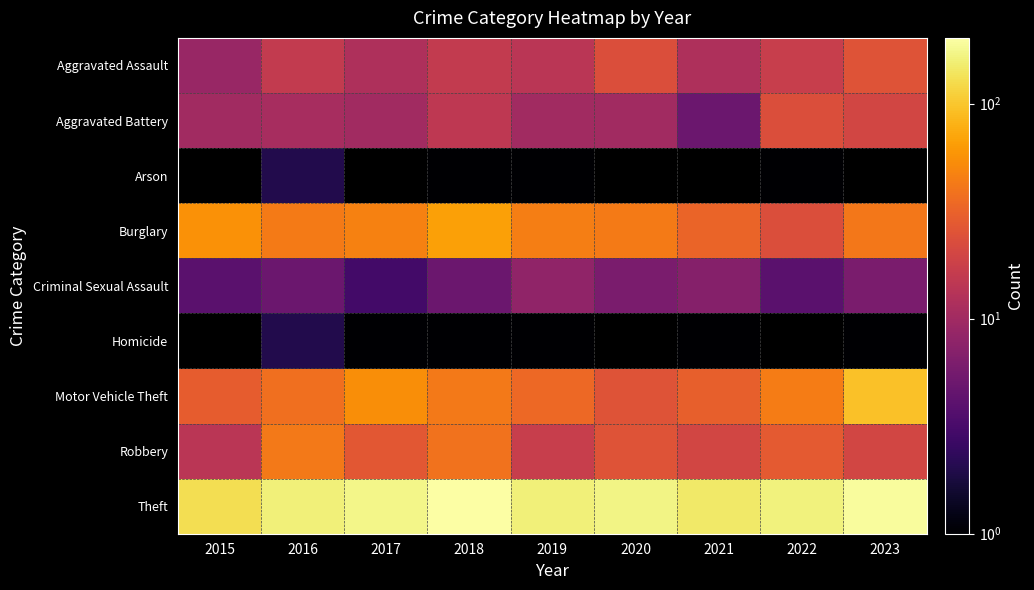

What is the lowest value of the Aggravated Assault series?

9.0